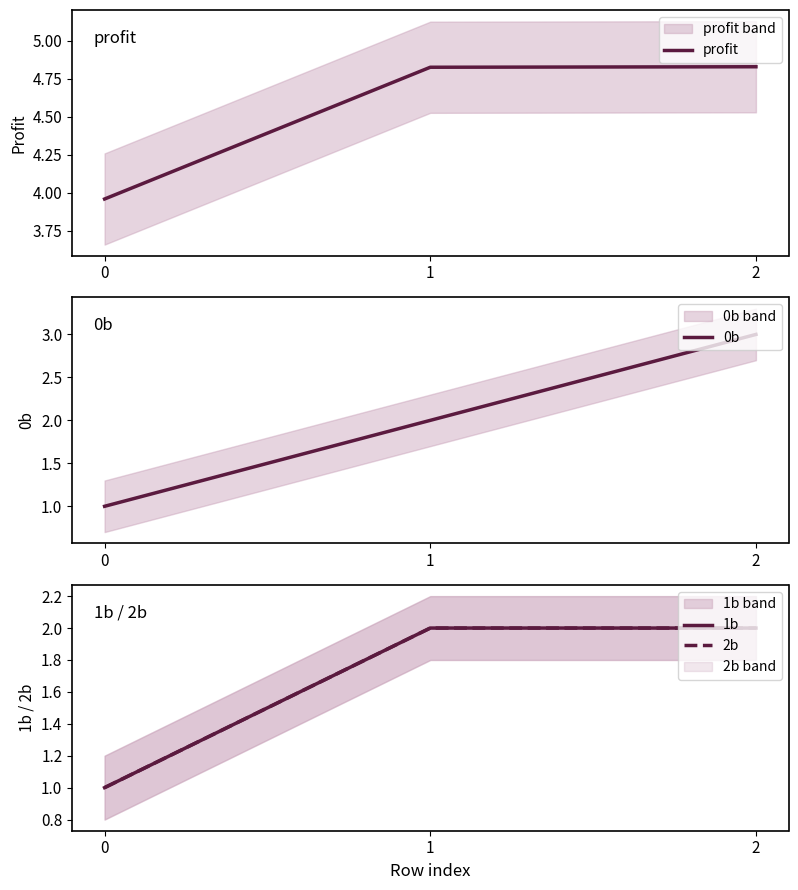

Which series has the largest total across all categories?

profit